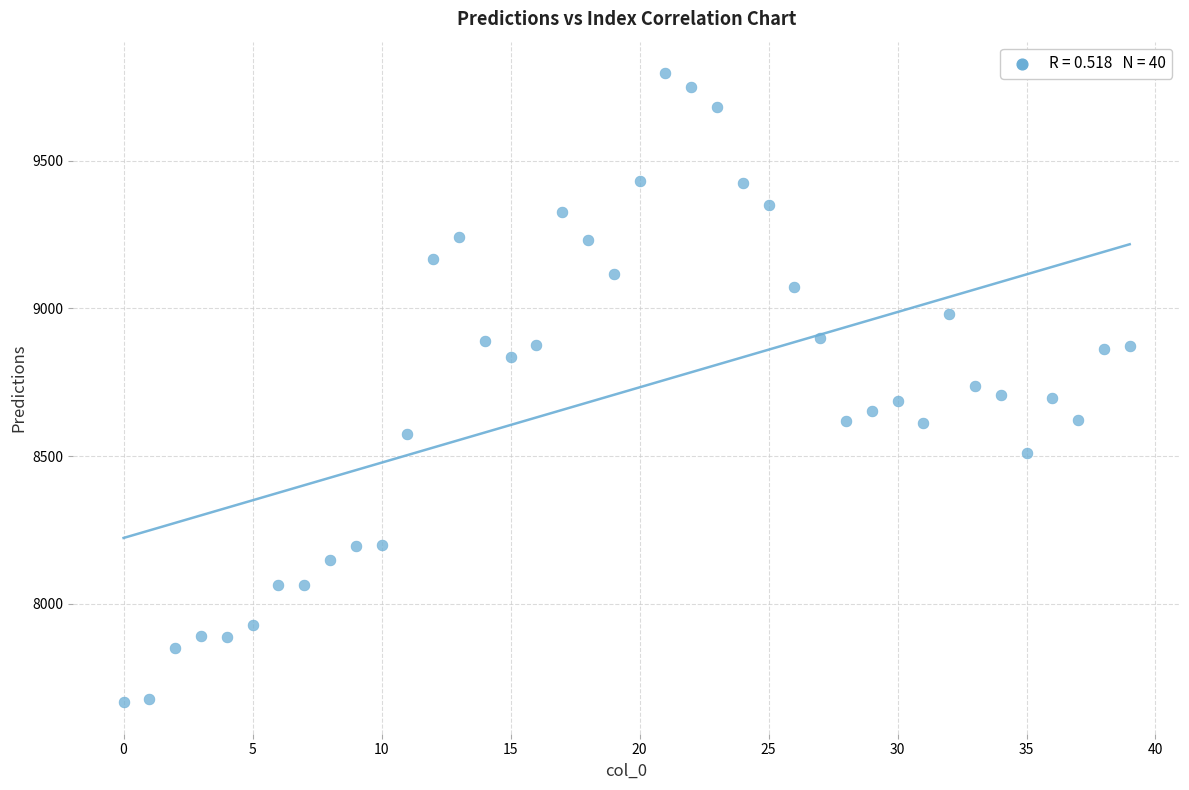

What is the range of Y values (max minus min)?

2128.7